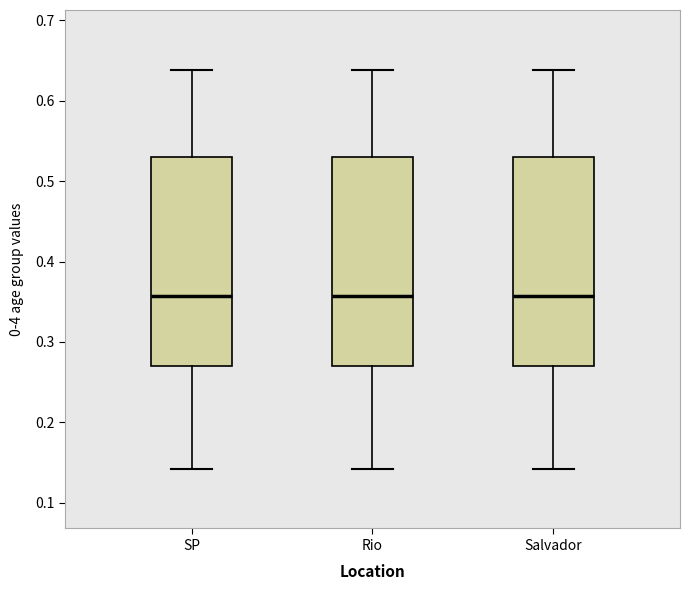

Reading left to right, transcribe this box plot: for each box, give where its median line is, the range the box spans, and where its two whiskers end, as read against the y-axis. The values are not printed on the chart, so give them approximately, as read against the axis.

SP: median 0.36, box 0.27 to 0.53, whiskers 0.14 to 0.64
Rio: median 0.36, box 0.27 to 0.53, whiskers 0.14 to 0.64
Salvador: median 0.36, box 0.27 to 0.53, whiskers 0.14 to 0.64